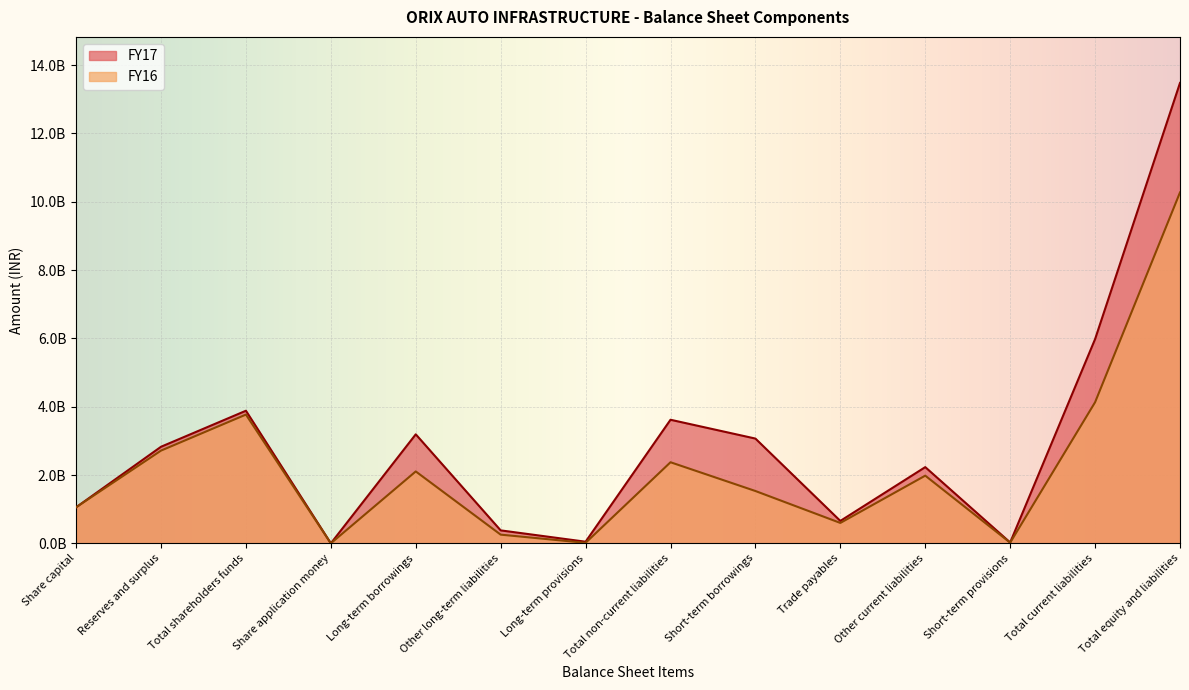

True or false: FY17 has a value of 4562378059 at Long-term borrowings.

False